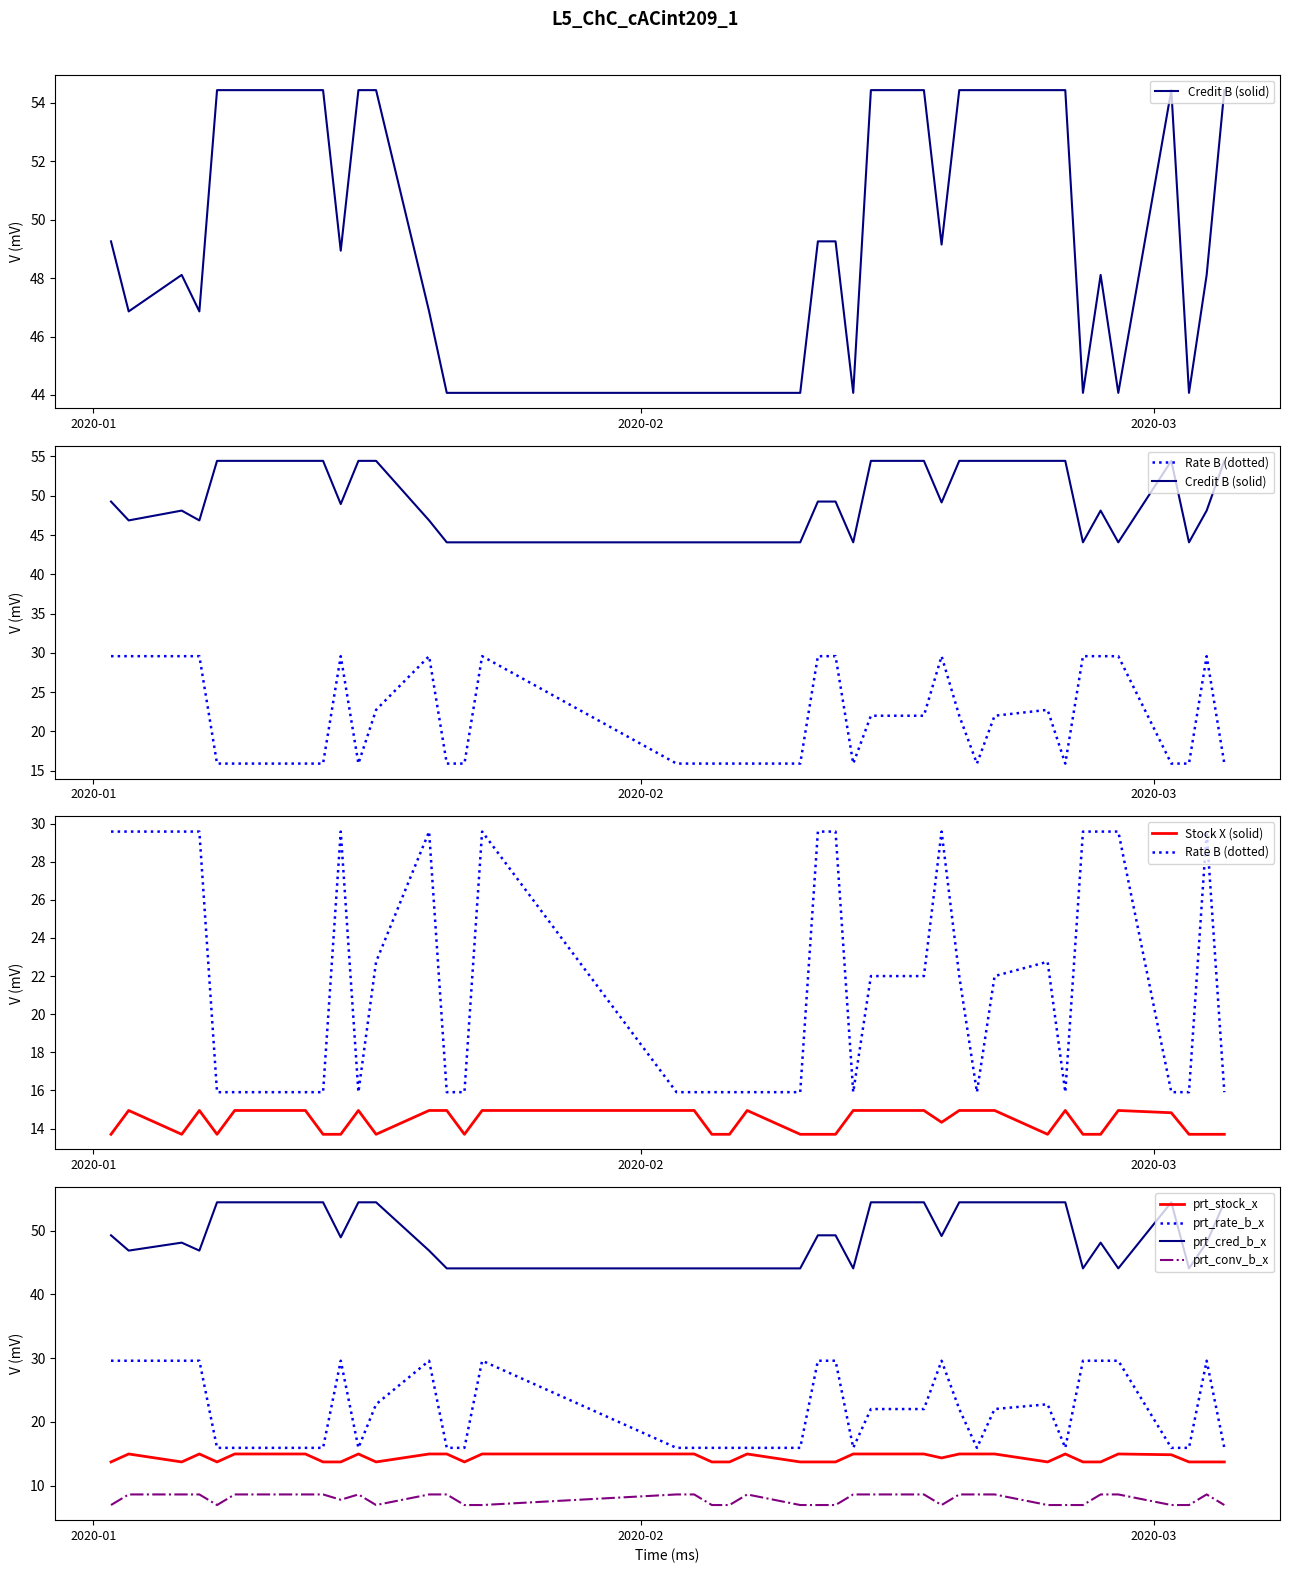

True or false: prt_conv_b_x and prt_stock_x intersect in this chart.

False